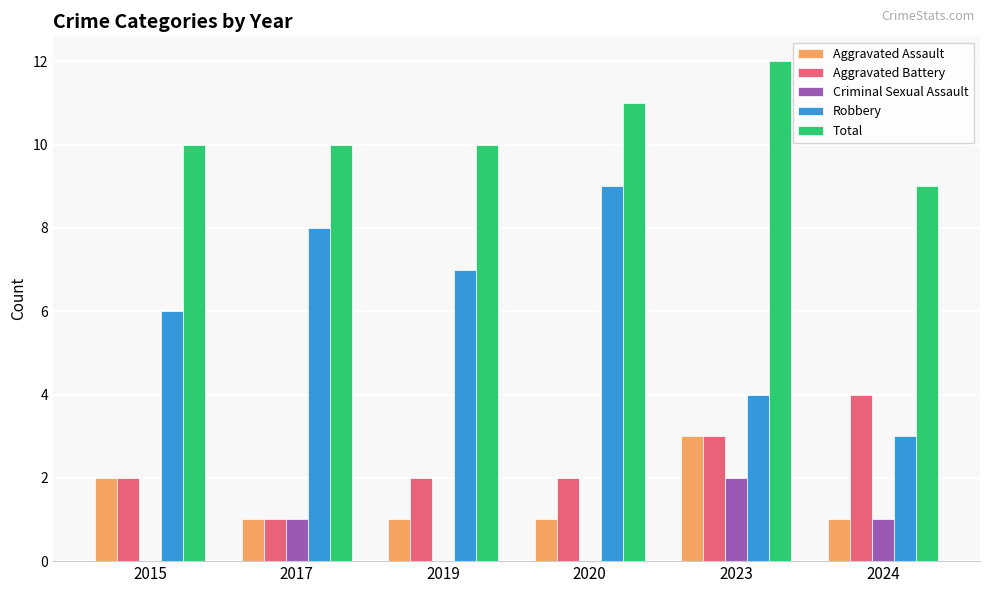

True or false: Criminal Sexual Assault has a value of 1 at 2024.

True